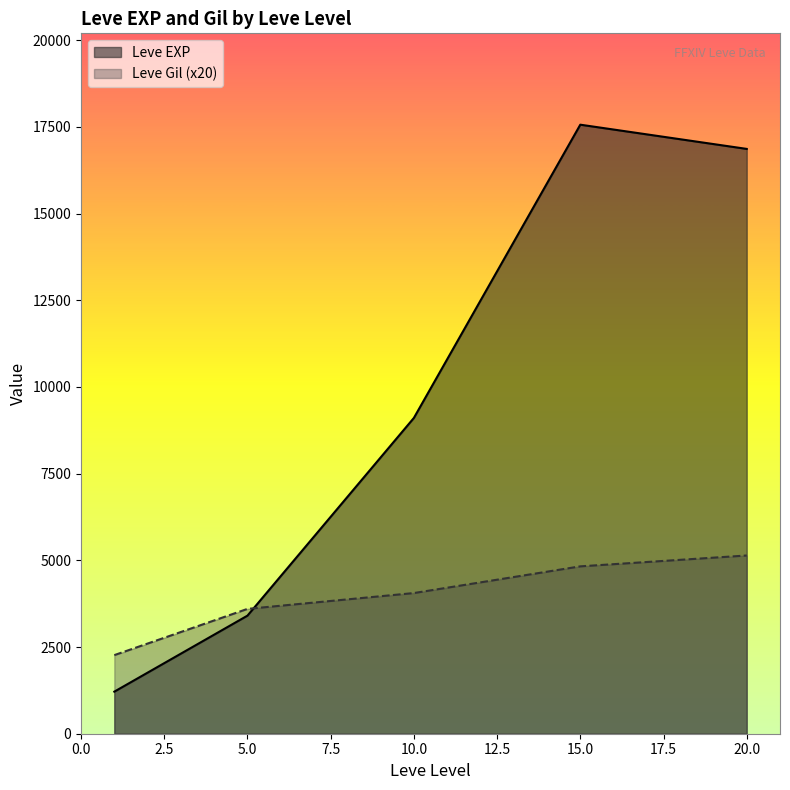

The value of Leve EXP at 15.0 is 11280.0. True or false?

False